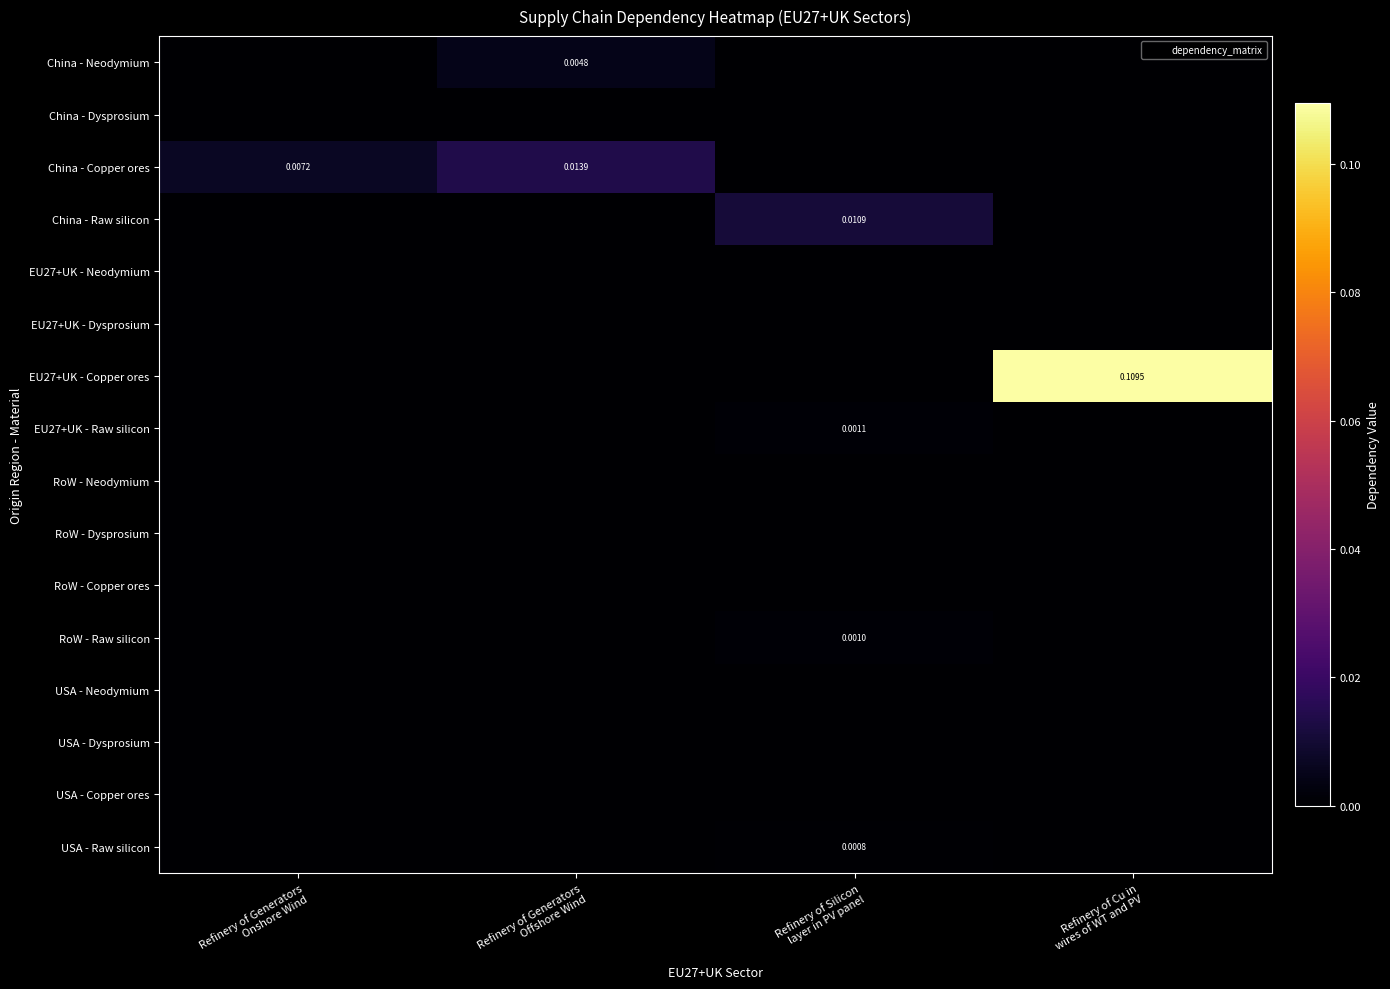

At which label is China - Dysprosium closest to 0?

Refinery of Generators Onshore Wind